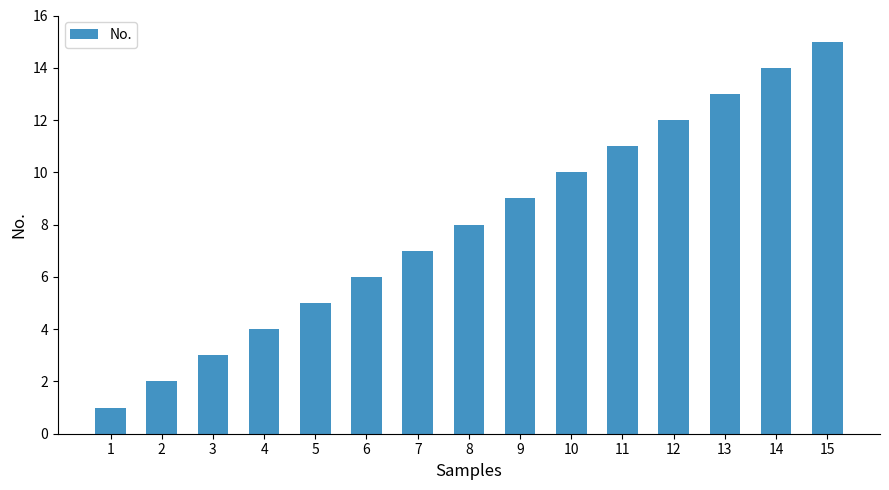

Rank the categories by value from highest to lowest.

15, 14, 13, 12, 11, 10, 9, 8, 7, 6, 5, 4, 3, 2, 1